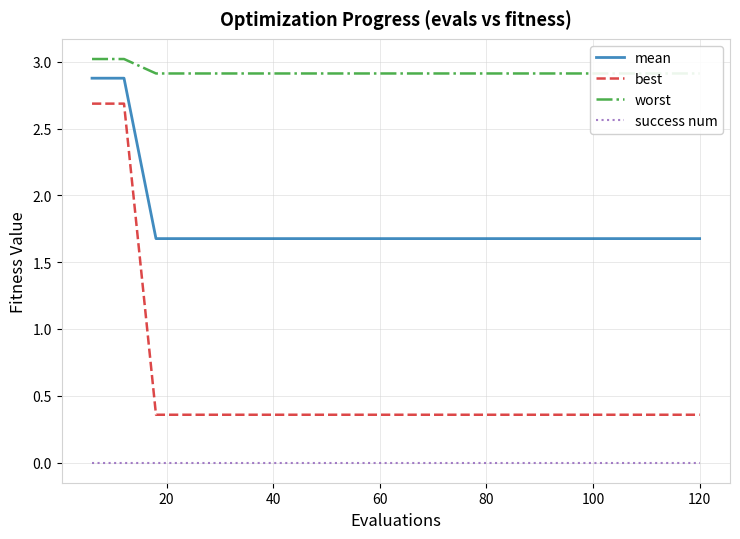

At how many categories does at least one series exceed 0?

20